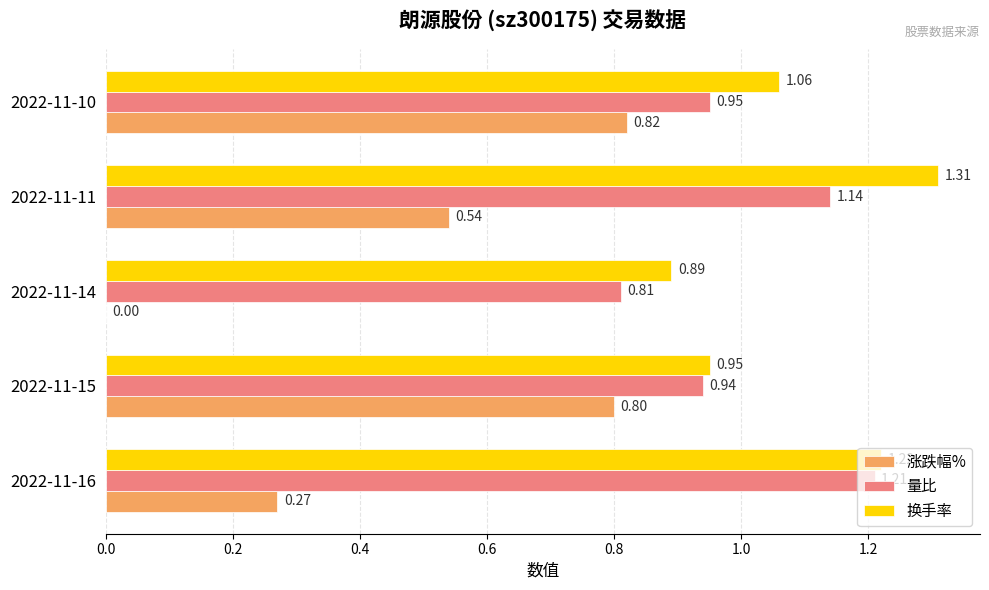

What is the total value across all series at 2022-11-14?

1.7